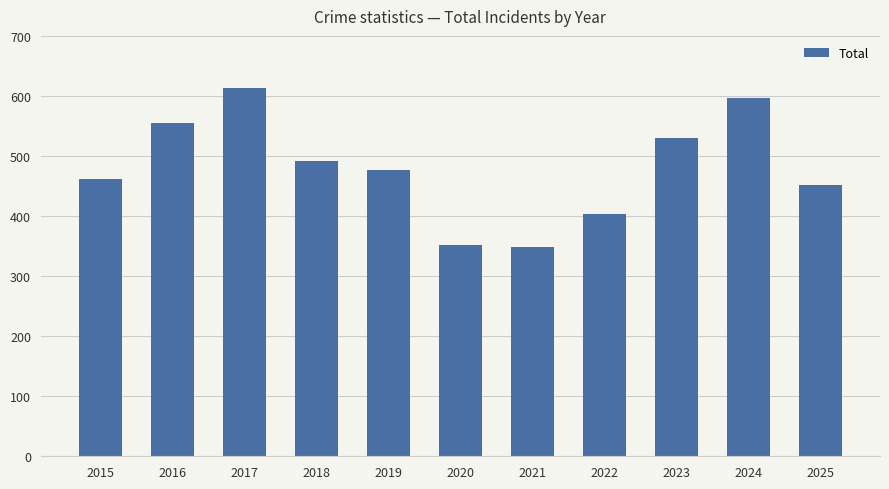

What is the change in value from 2018 to 2020?

-140